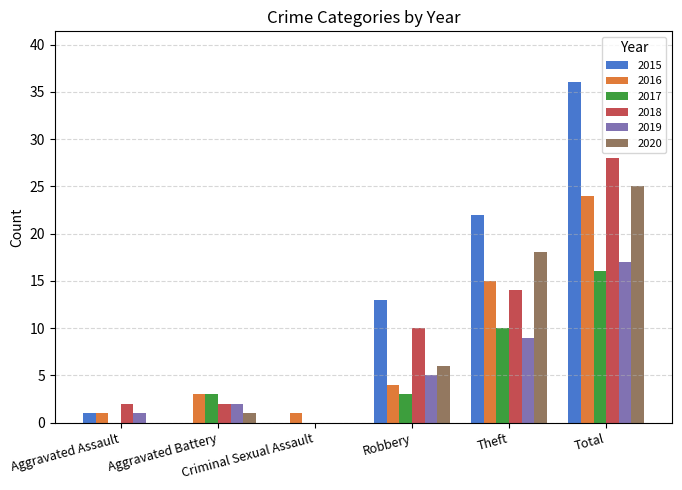

Which series has the largest total across all categories?

2015